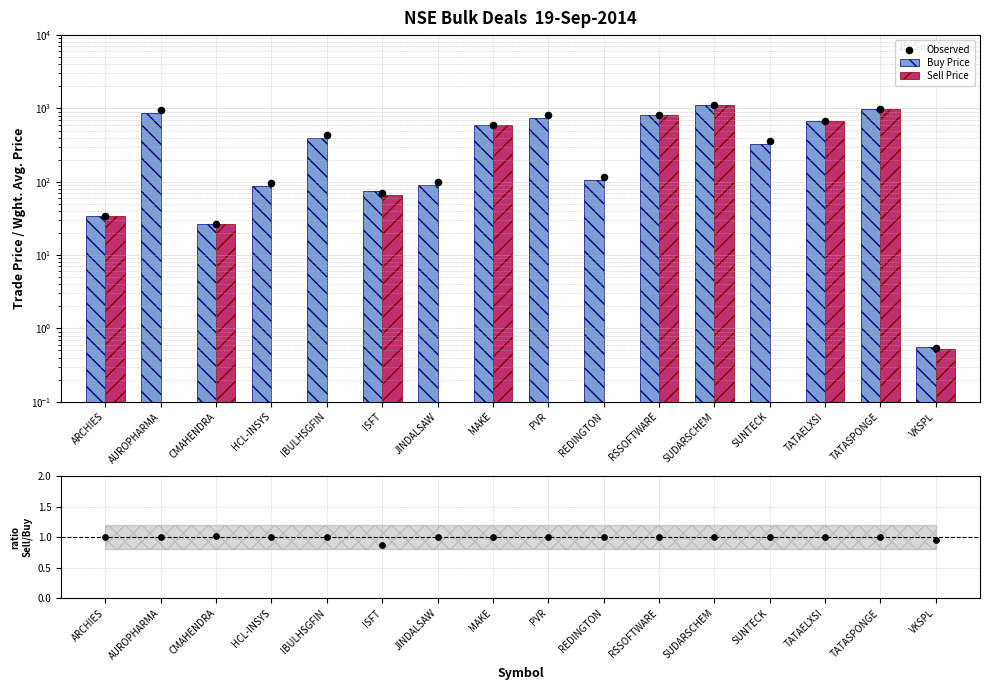

Is the value of Buy Price at PVR greater than the value of Sell/Buy ratio at VKSPL?

Yes